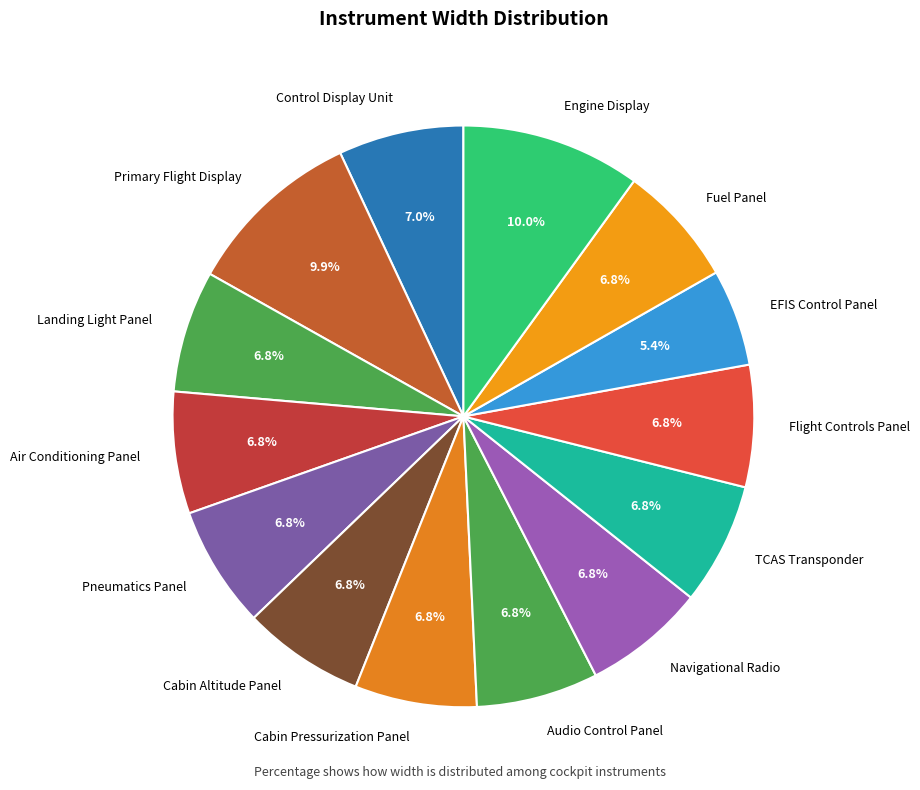

What percentage is NOT represented by Air Conditioning Panel?

93.2%